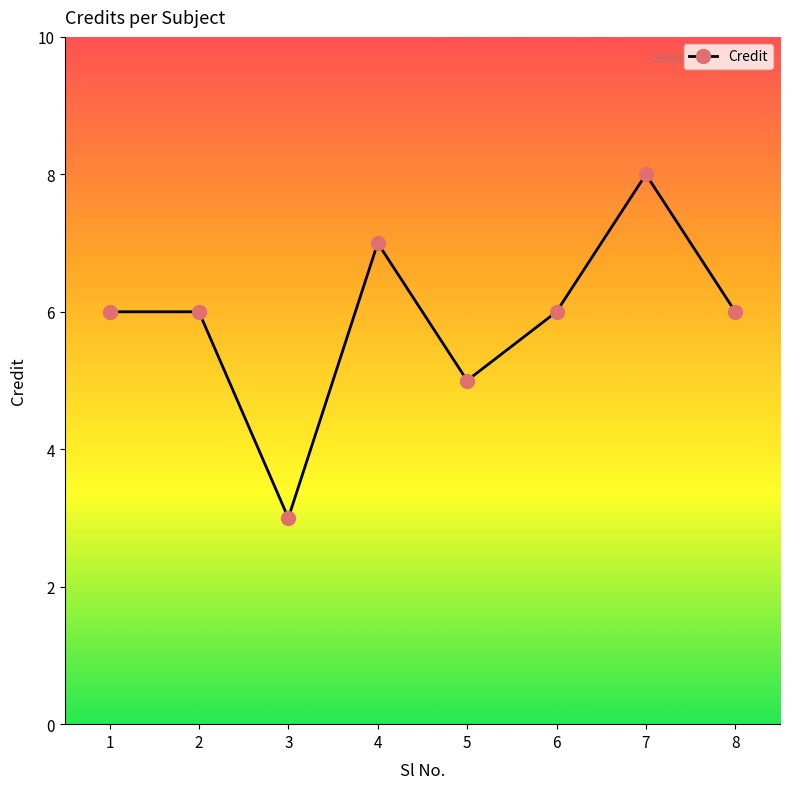

Which label corresponds to the largest value in the chart?

7